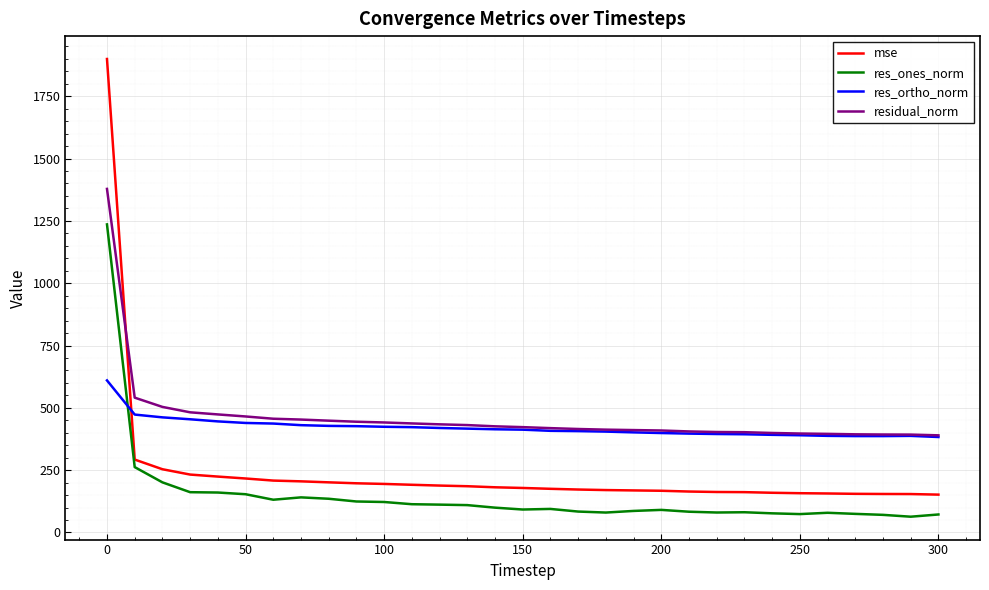

List the series in order of their peak value, lowest first.

res_ortho_norm, res_ones_norm, residual_norm, mse